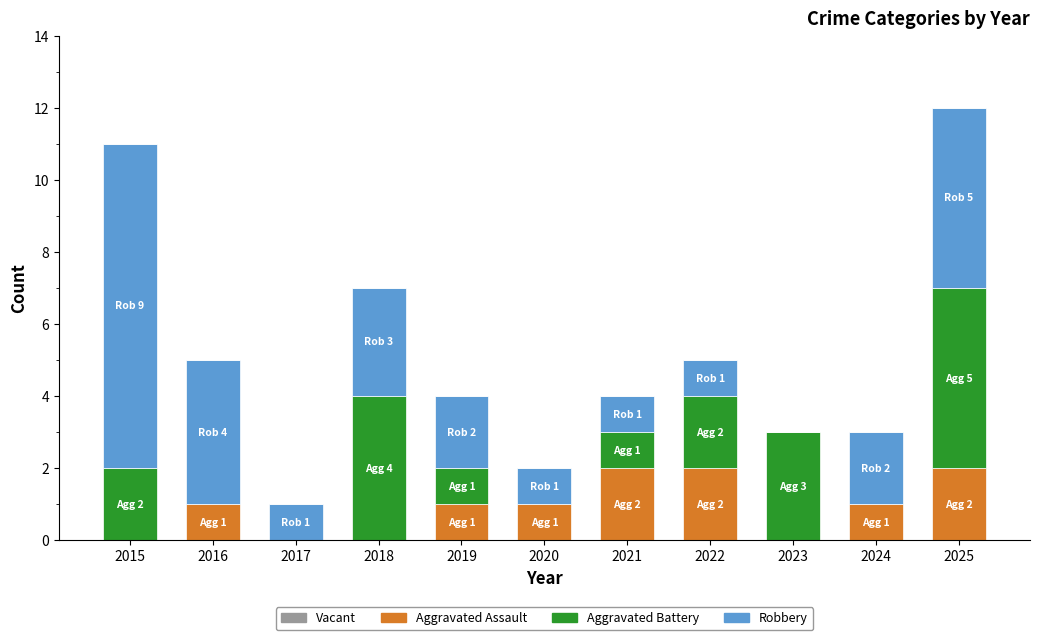

True or false: Aggravated Assault has a value of 1 at 2024.

True